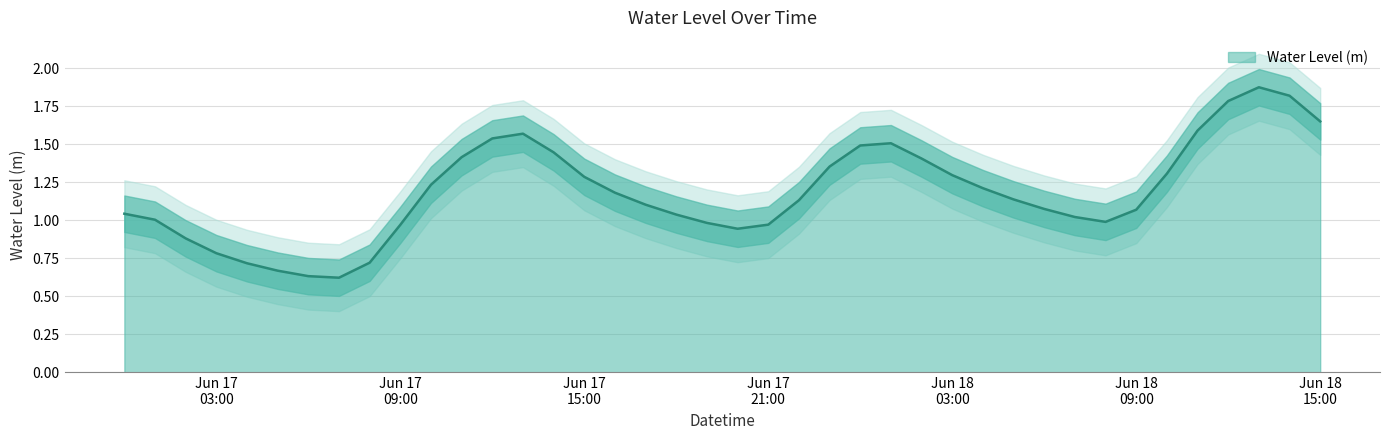

How many interior local peaks (higher than both neighbors) does the data have?

3